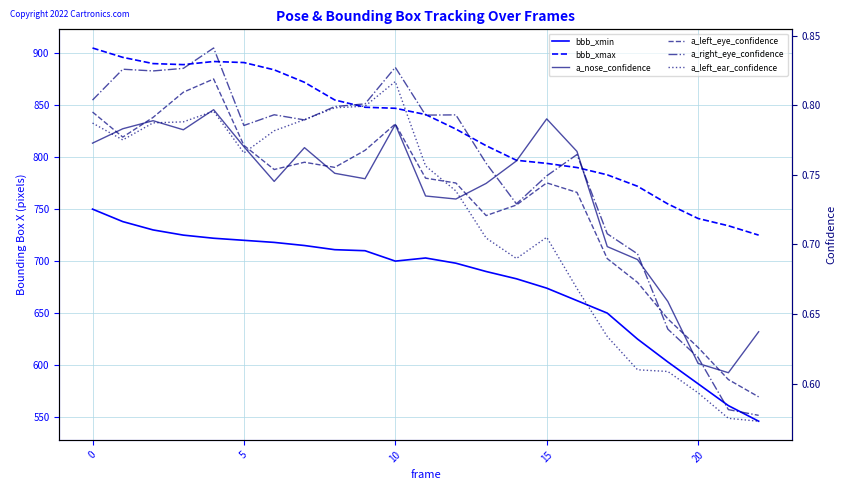

What is the average value of the a_nose_confidence series?

0.7